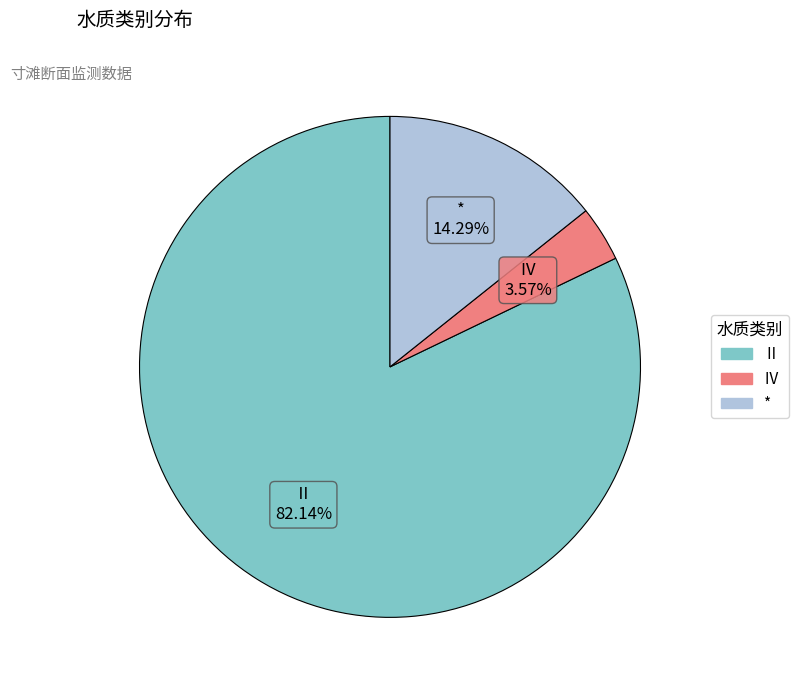

Between Ⅱ and Ⅳ, which is larger?

Ⅱ